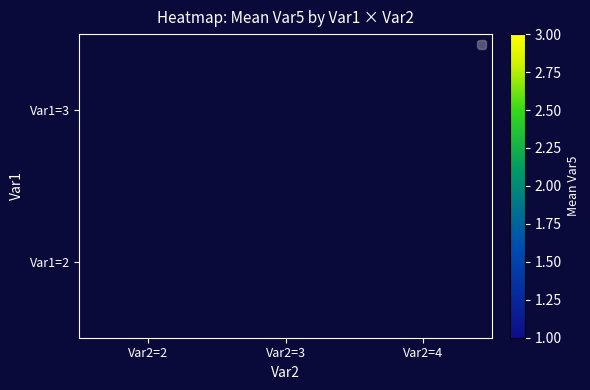

Between Var2=3 and Var2=2, which is larger?

Var2=2